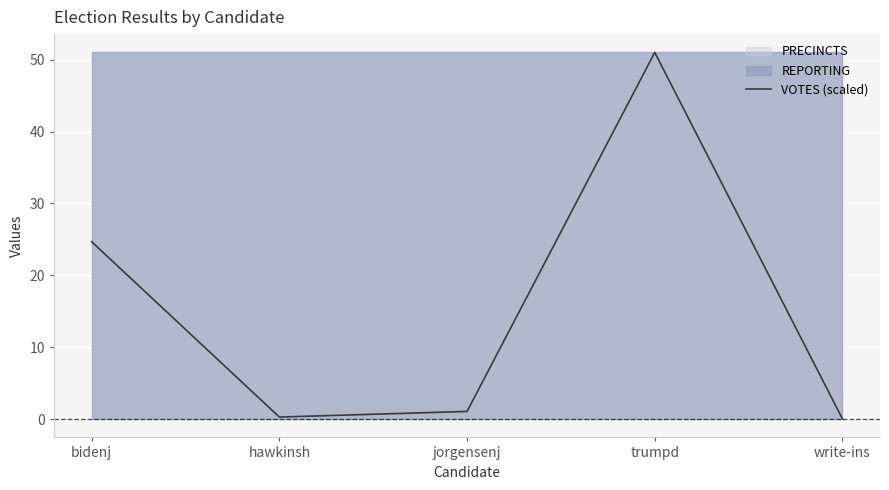

Reading left to right, extract all data points from this chart.

24.7	0.3	1.1	51.0	0.0